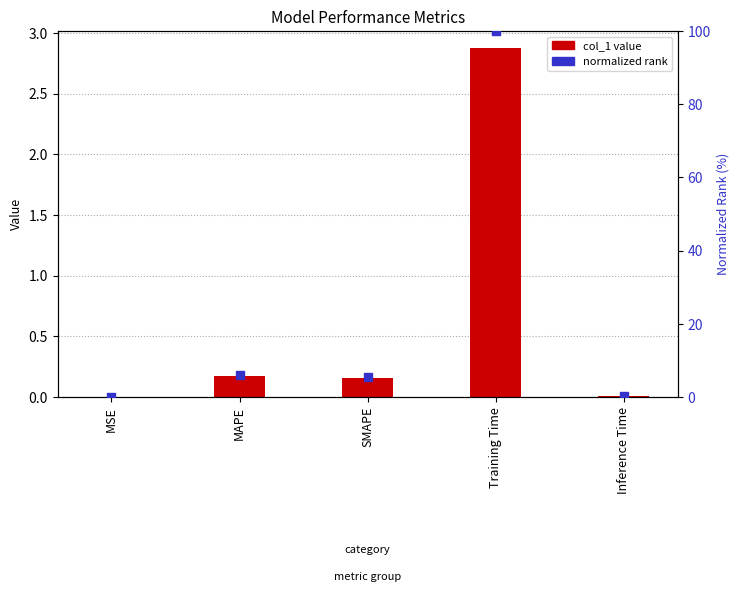

Which series has the largest Y range (max minus min)?

normalized rank